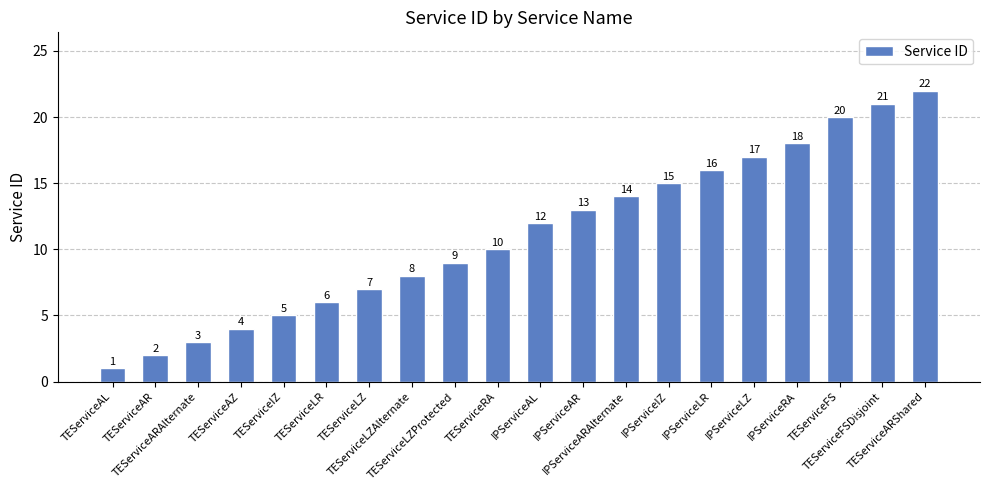

The chart shows a value of 2 at TEServiceAR. True or false?

True